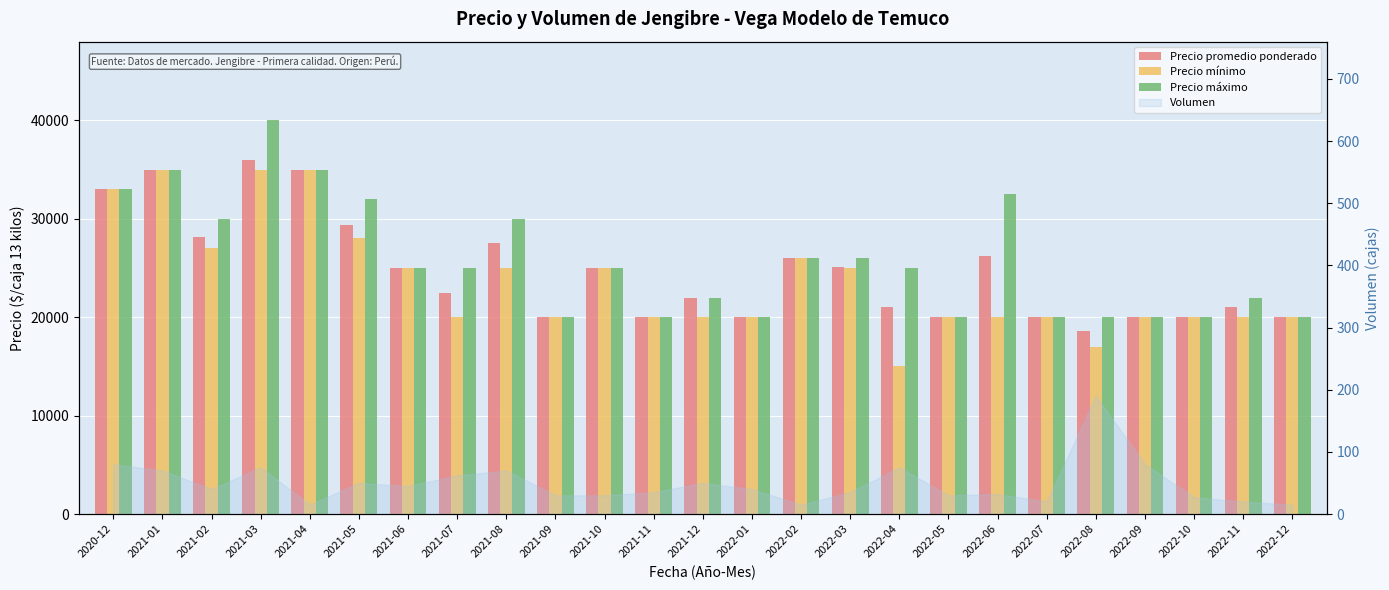

Where does the Precio mínimo series first go above 20000?

2020-12